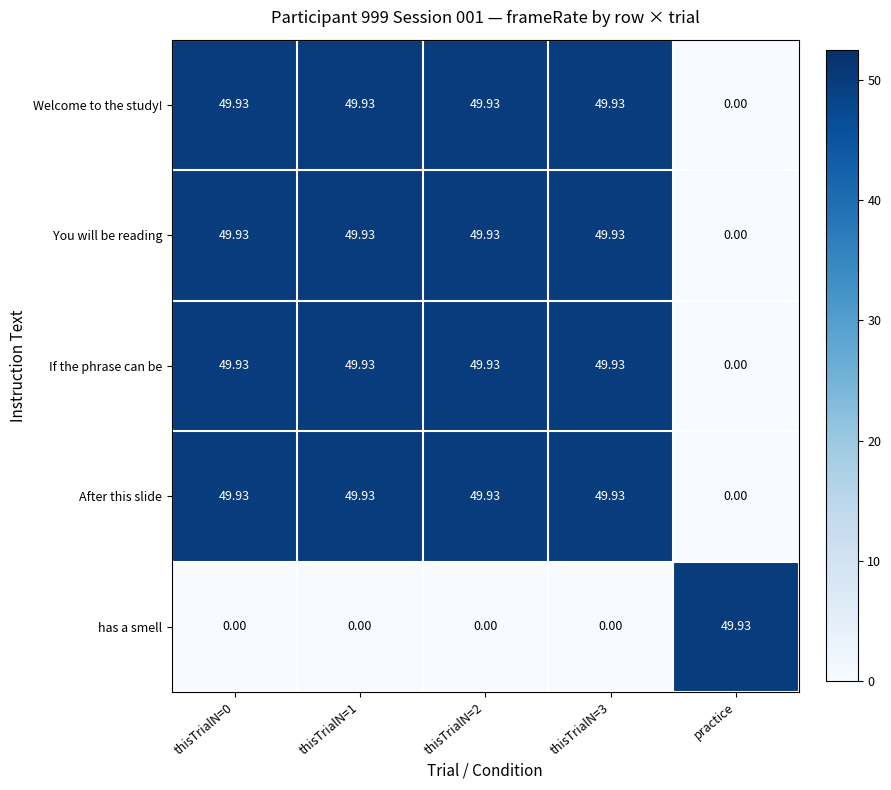

At how many categories does at least one series exceed 39?

5